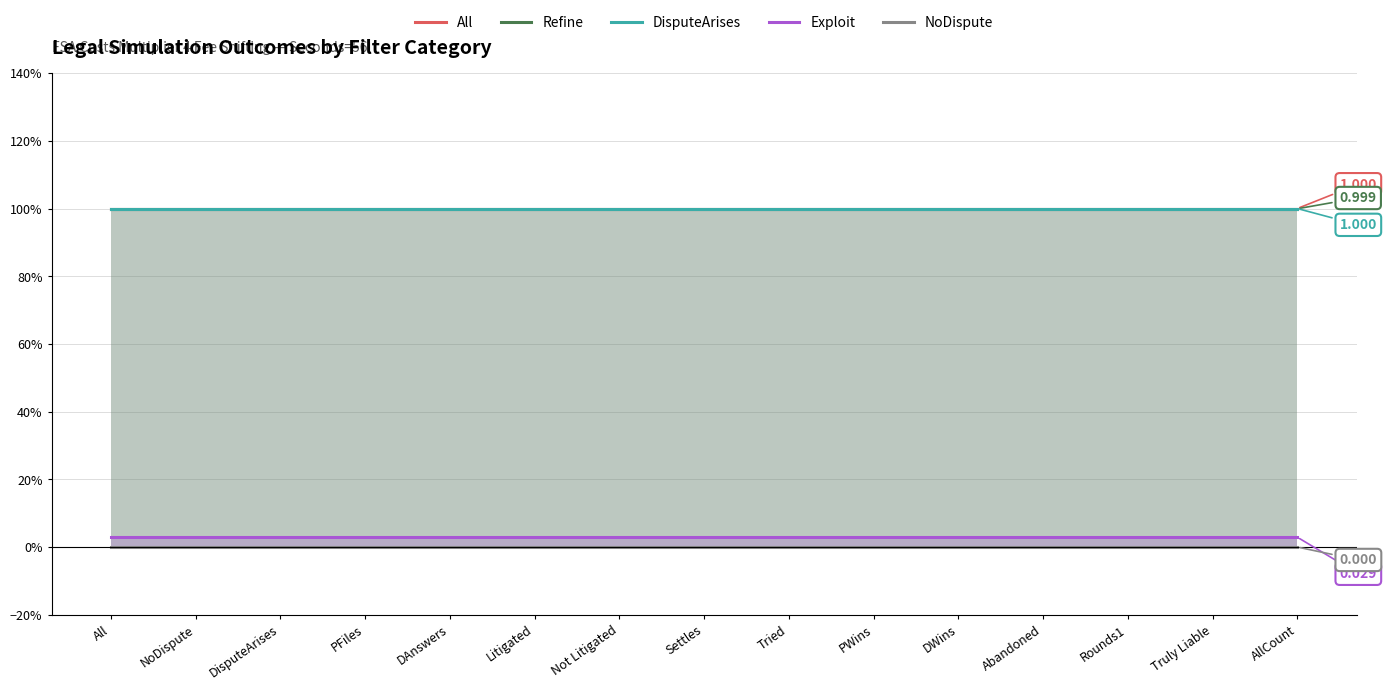

Count the number of data series in this chart.

5